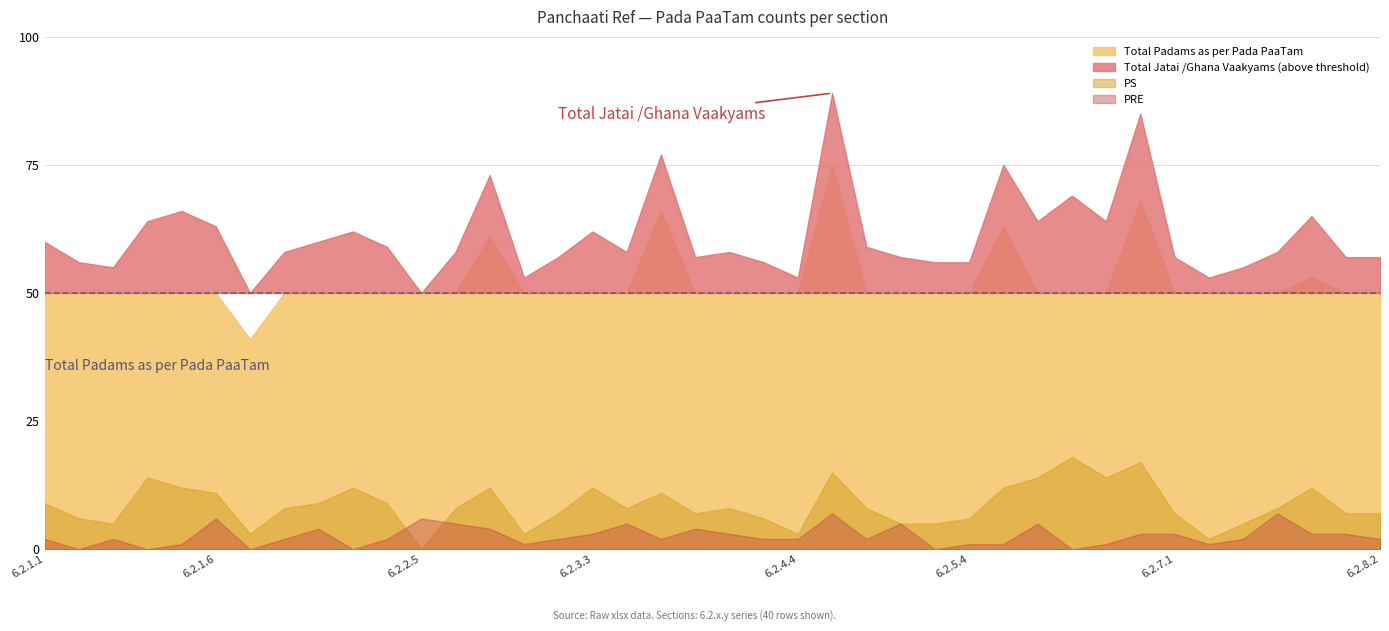

Between 6.2.4.1 and 6.2.8.2, which is larger?

6.2.4.1